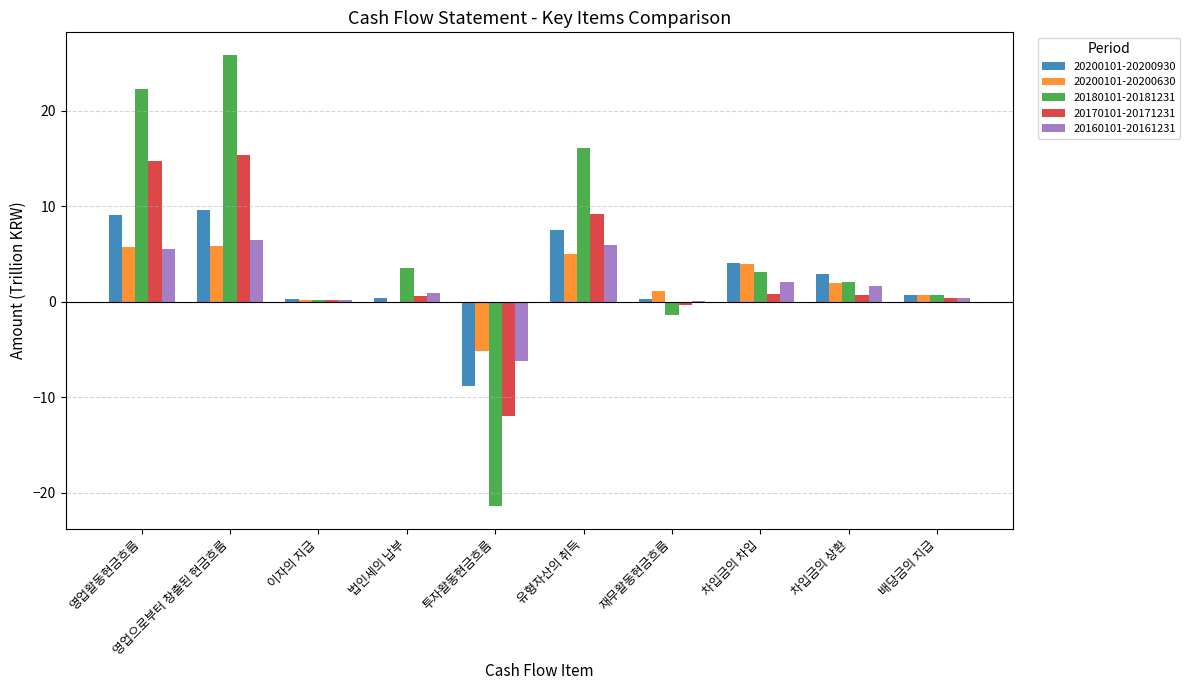

Which series has the largest total across all categories?

20180101-20181231